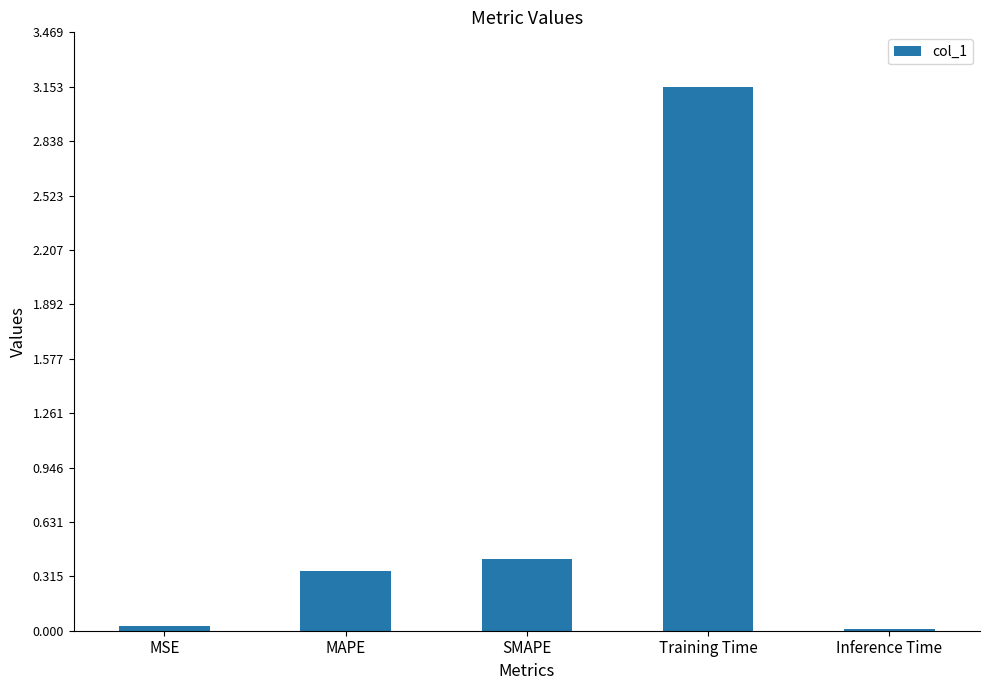

Which has a higher value, Training Time or Inference Time?

Training Time